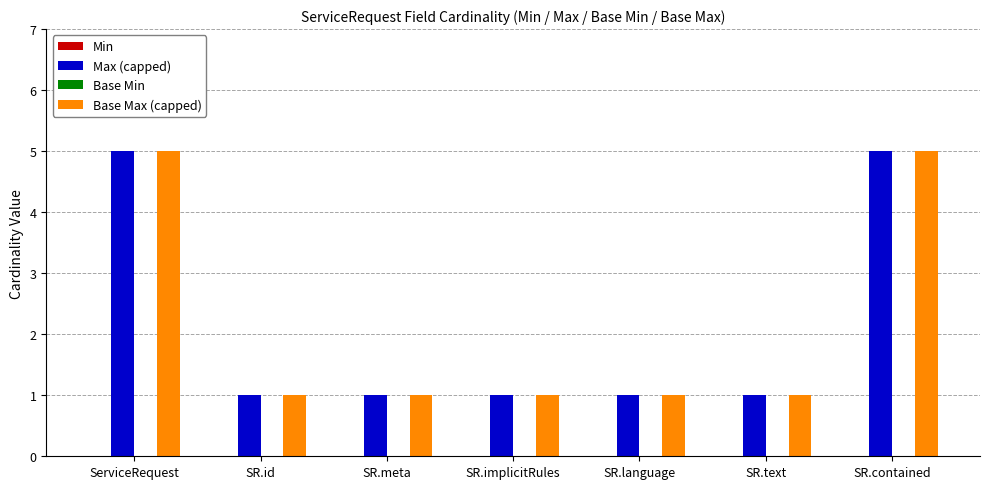

What is the total value across all series at SR.meta?

2